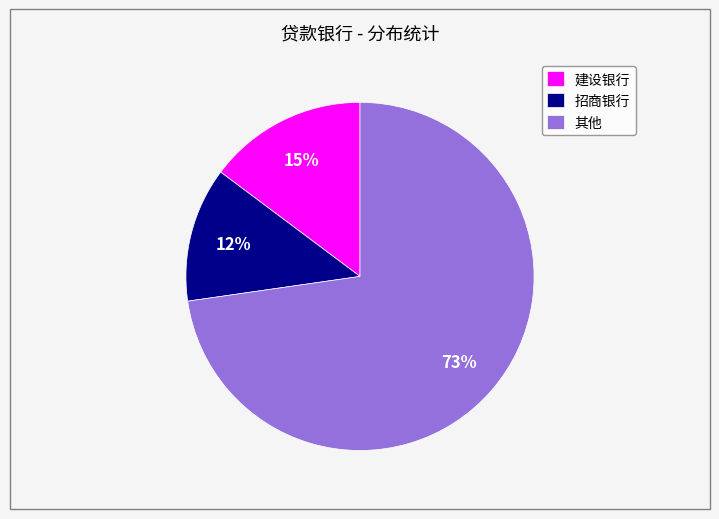

Is the sum of 招商银行 and 其他 greater than half?

Yes